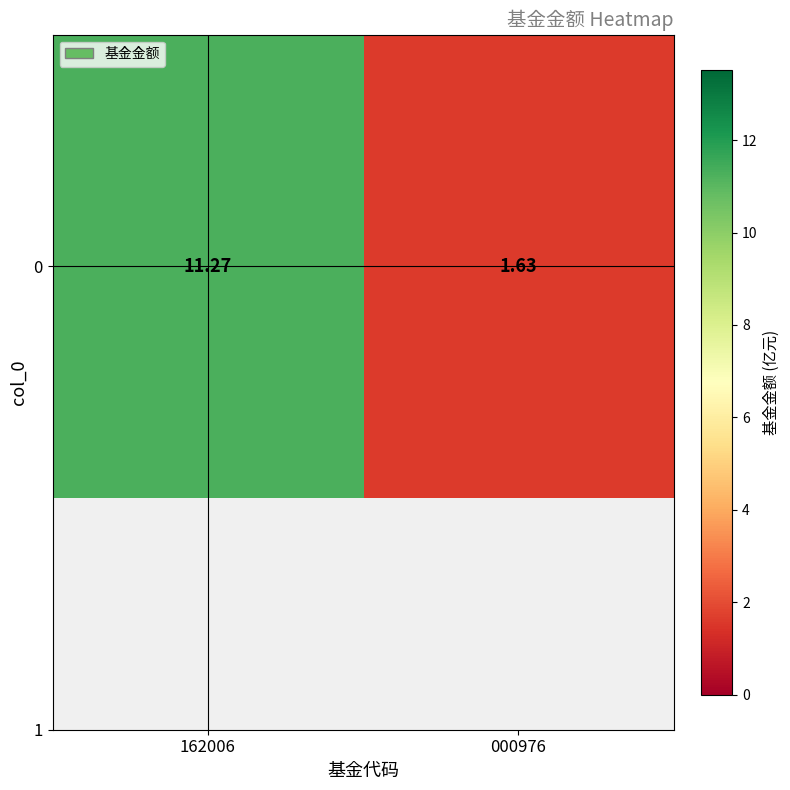

True or false: the data shows 2.3 at 162006.

False